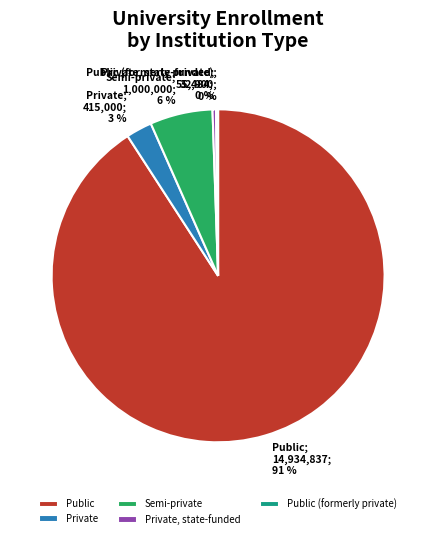

The Semi-private slice represents 1% of the pie. True or false?

False